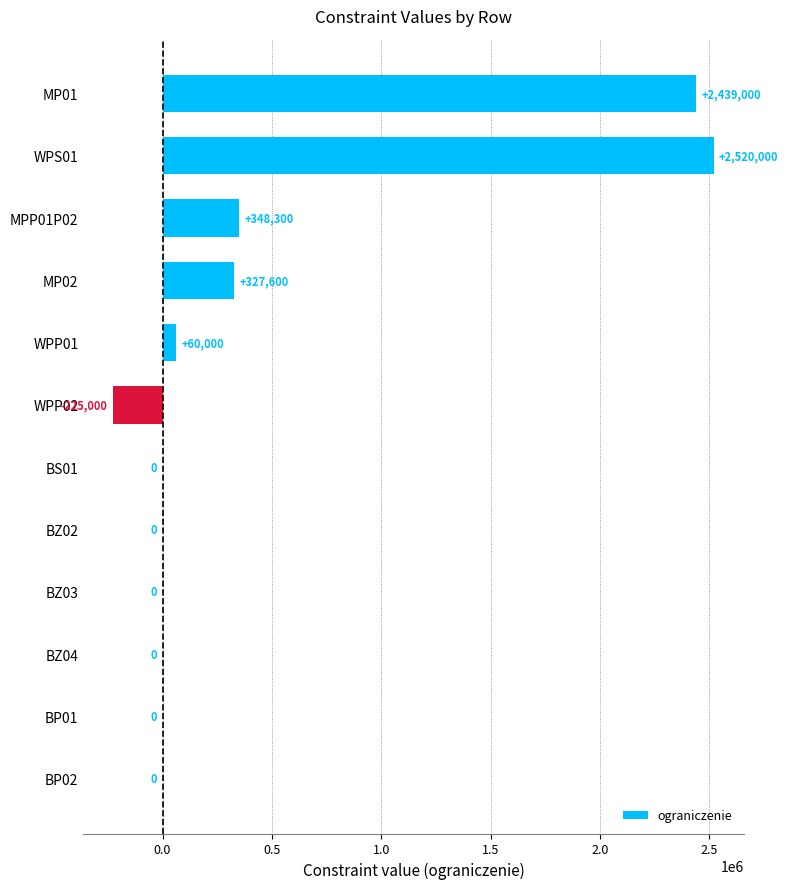

The value at BZ03 is -1279607. True or false?

False